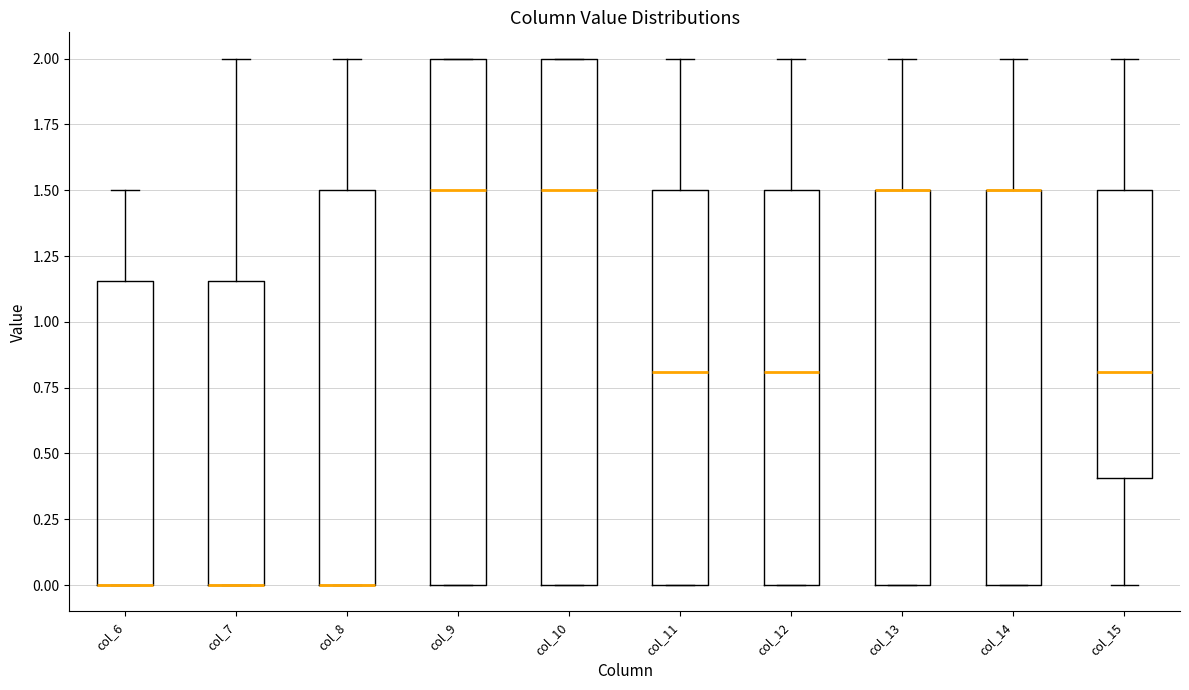

Reading left to right, transcribe this box plot: for each box, give where its median line is, the range the box spans, and where its two whiskers end, as read against the y-axis. The values are not printed on the chart, so give them approximately, as read against the axis.

col_6: median 0.00 (drawn on the box's lower edge), box 0.00 to 1.15, whiskers 0.00 to 1.50
col_7: median 0.00 (drawn on the box's lower edge), box 0.00 to 1.15, whiskers 0.00 to 2.00
col_8: median 0.00 (drawn on the box's lower edge), box 0.00 to 1.50, whiskers 0.00 to 2.00
col_9: median 1.50, box 0.00 to 2.00, whiskers 0.00 to 2.00
col_10: median 1.50, box 0.00 to 2.00, whiskers 0.00 to 2.00
col_11: median 0.80, box 0.00 to 1.50, whiskers 0.00 to 2.00
col_12: median 0.80, box 0.00 to 1.50, whiskers 0.00 to 2.00
col_13: median 1.50 (drawn on the box's upper edge), box 0.00 to 1.50, whiskers 0.00 to 2.00
col_14: median 1.50 (drawn on the box's upper edge), box 0.00 to 1.50, whiskers 0.00 to 2.00
col_15: median 0.80, box 0.40 to 1.50, whiskers 0.00 to 2.00